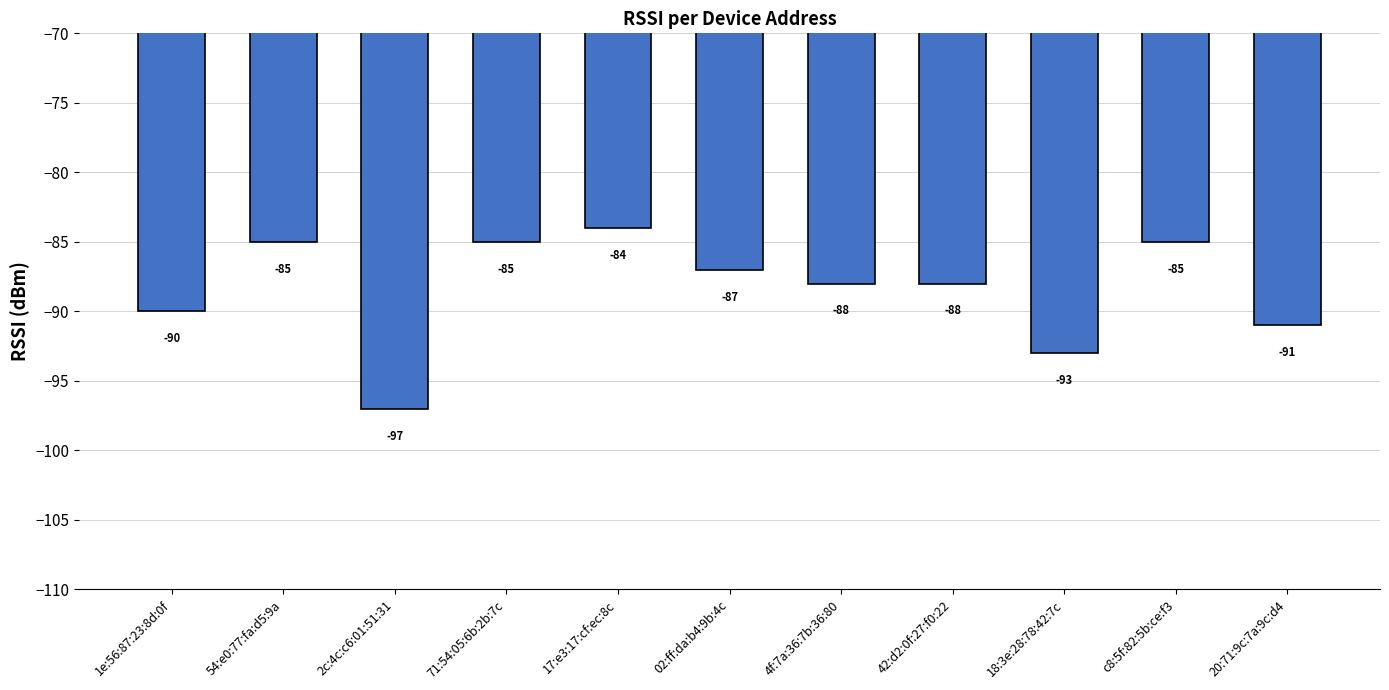

What is the minimum value shown in the chart?

-97